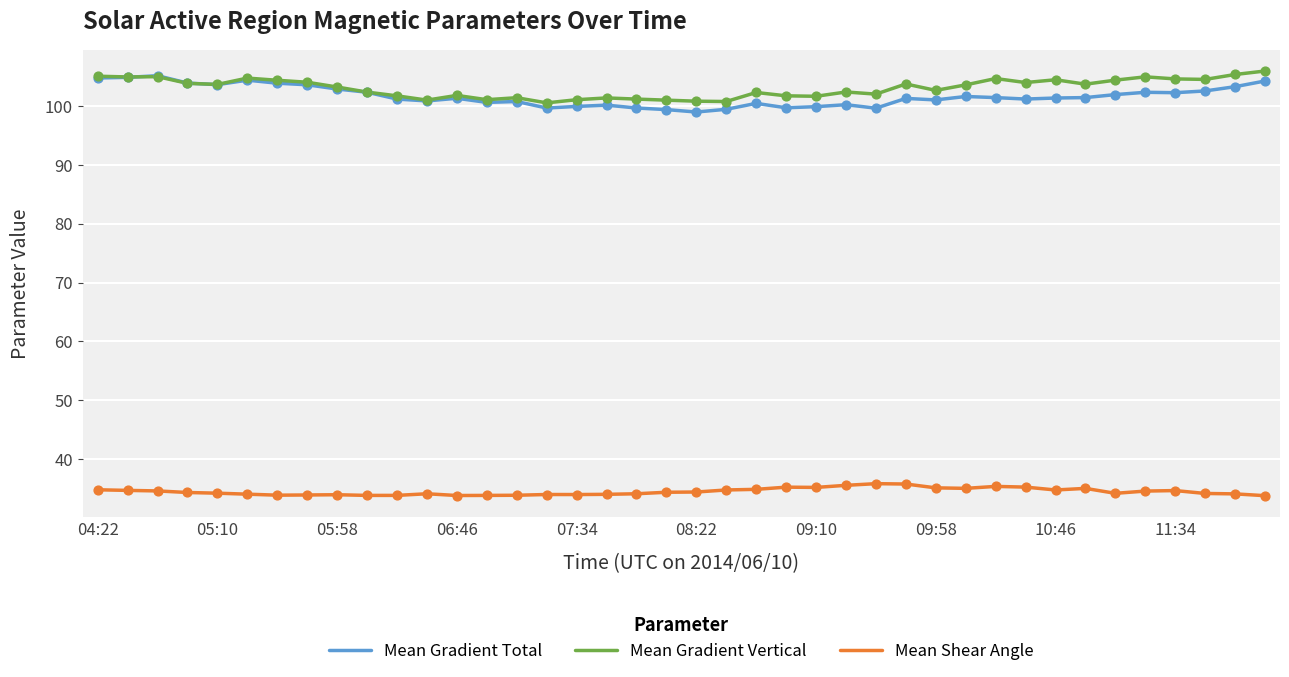

True or false: Mean Shear Angle and Mean Gradient Total cross at least once.

False